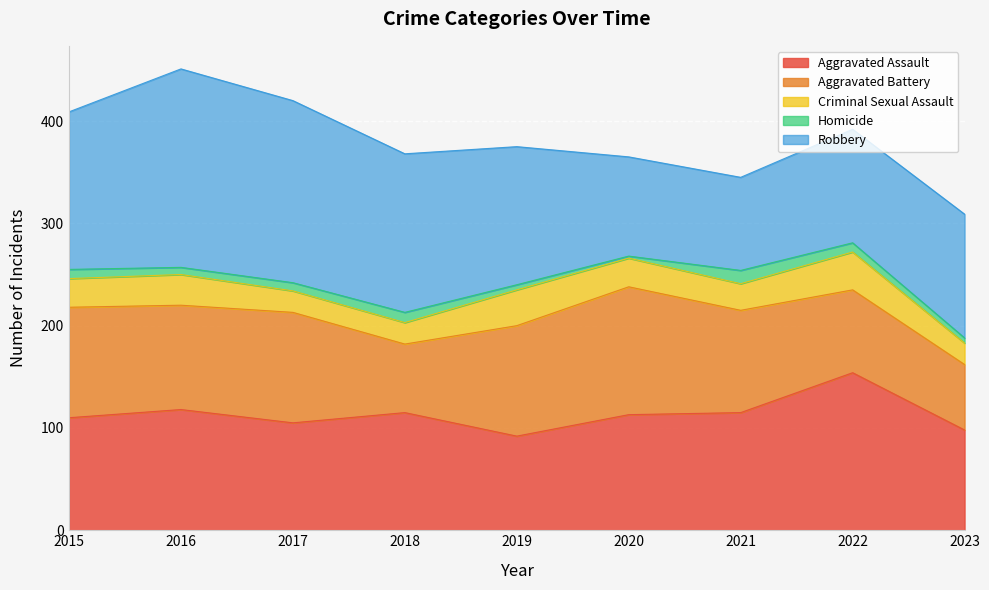

True or false: Aggravated Battery has more than 1 interior local peaks.

True